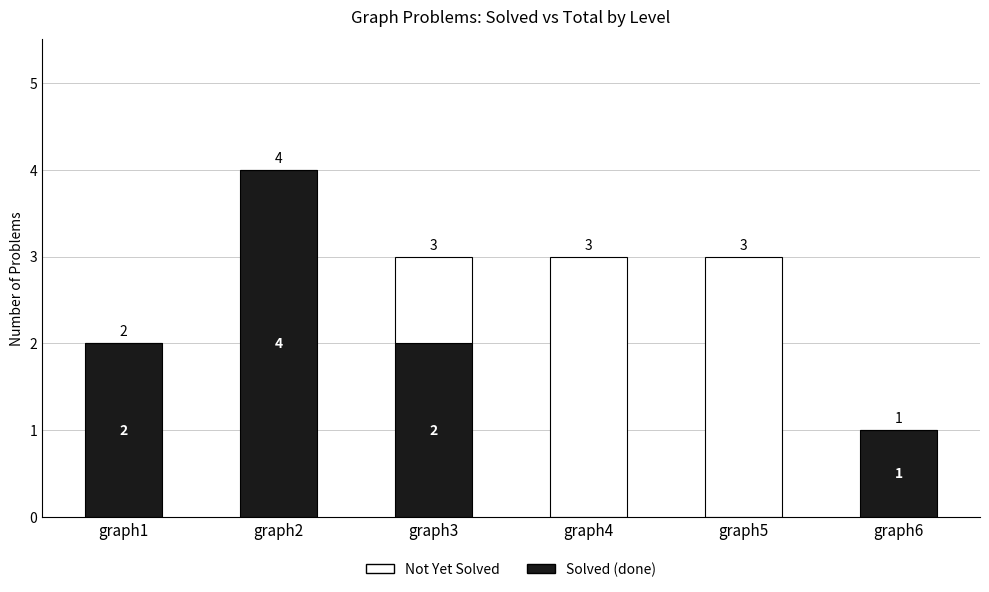

True or false: Solved (done) has a value of 0 at graph4.

True